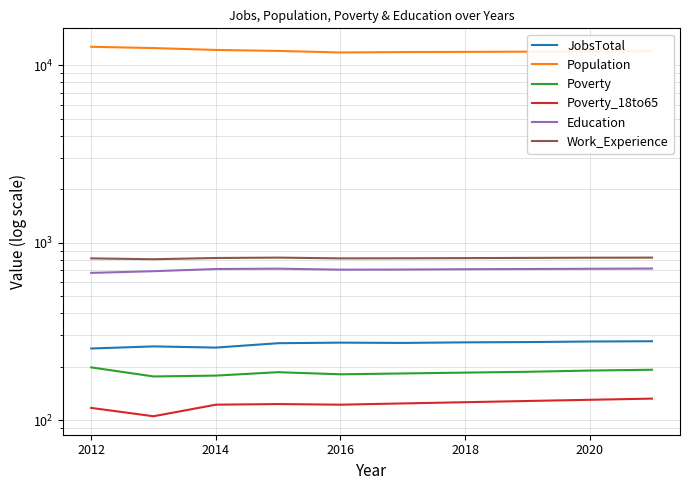

Is this an area chart (filled region under the line)?

No